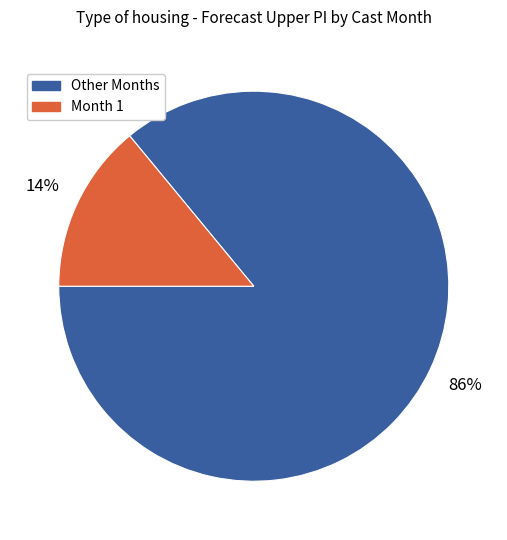

To the nearest percent, what is the average slice percentage?

50%